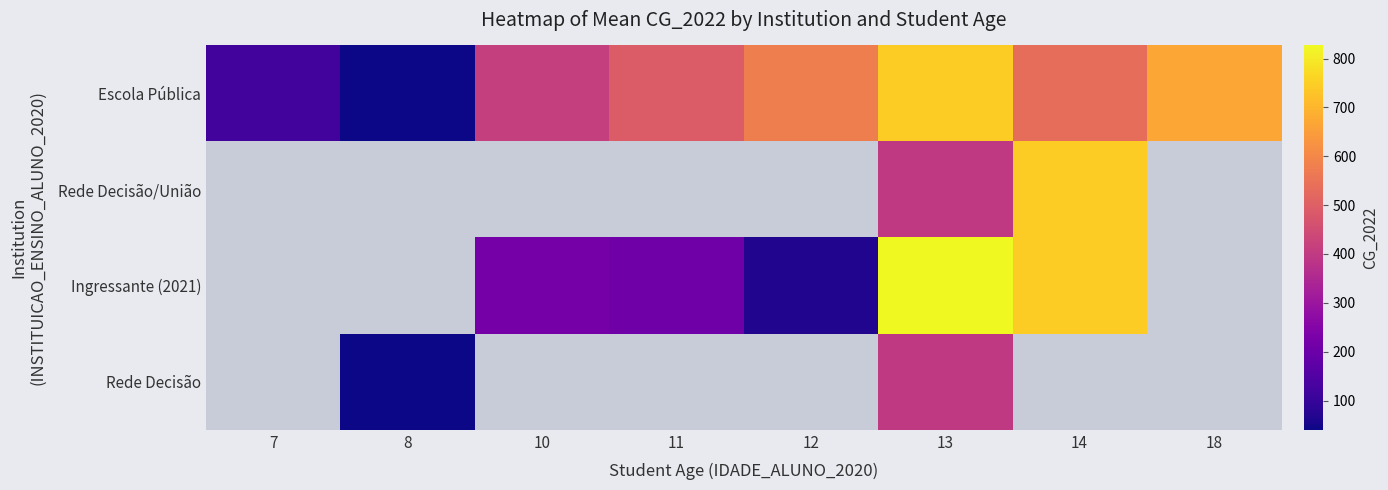

How many data points does each series have?

8